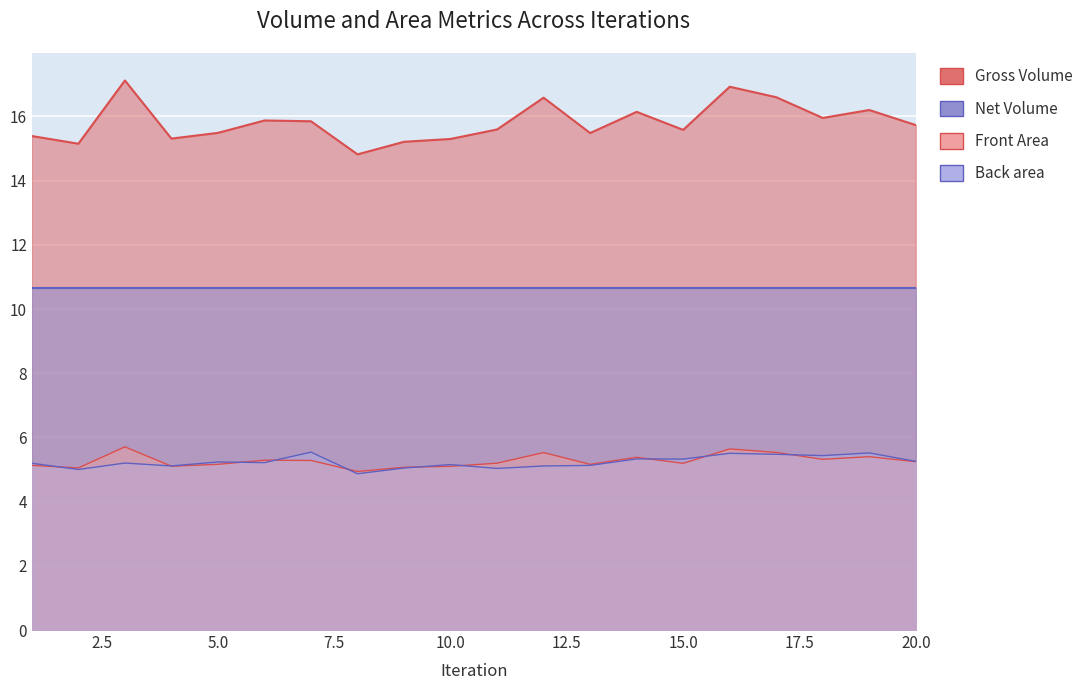

At which category does the chart reach its peak across all series?

3